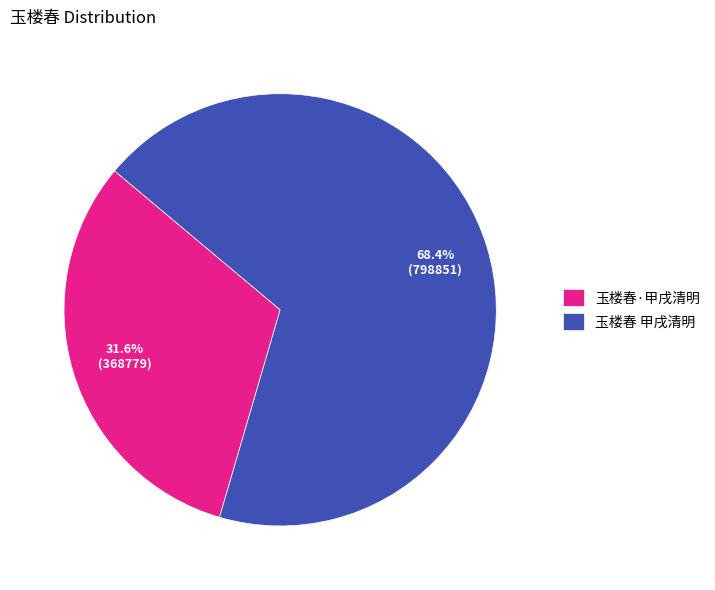

Approximately how many times larger is the value at 玉楼春 甲戌清明 compared to 玉楼春·甲戌清明?

2.2